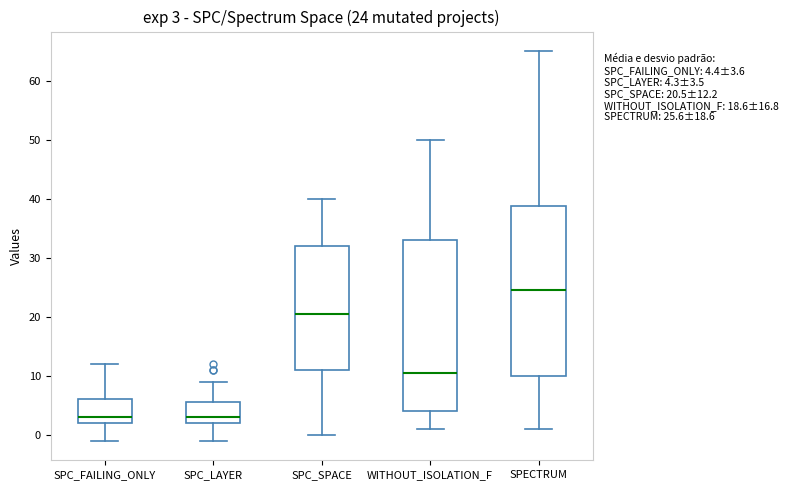

Which box's median line is the highest?

SPECTRUM